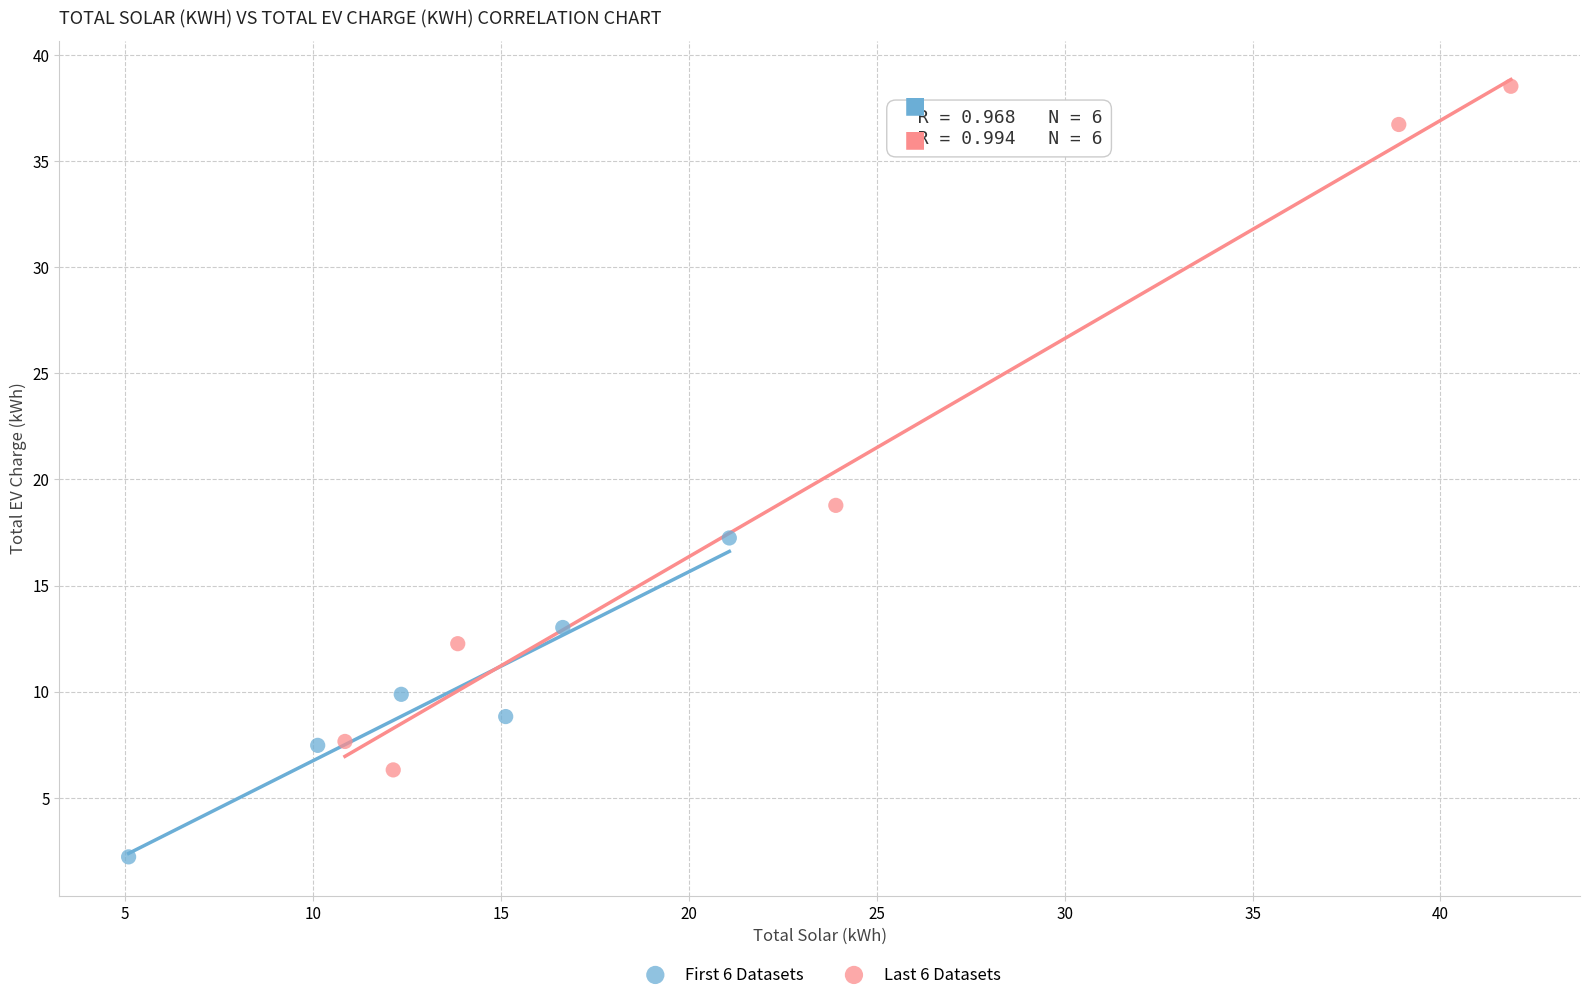

Which series has the widest spread of Y values?

Last 6 Datasets